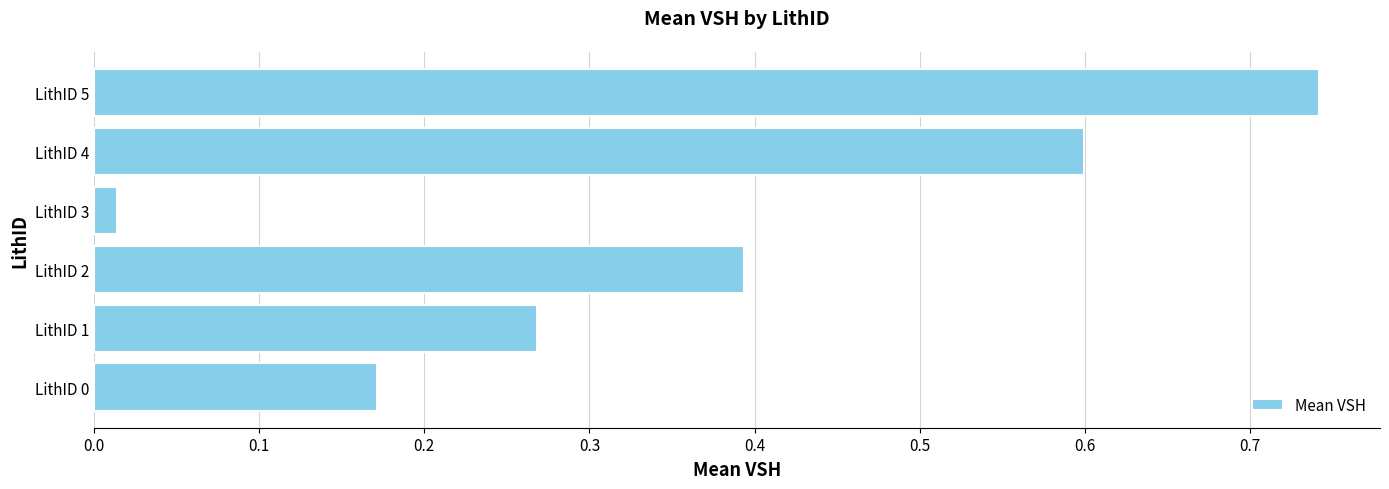

Which label corresponds to the largest value in the chart?

LithID 5